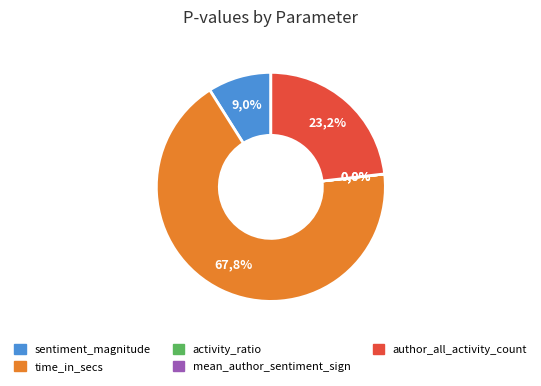

Rank the categories by value from highest to lowest.

time_in_secs, author_all_activity_count, sentiment_magnitude, mean_author_sentiment_sign, activity_ratio